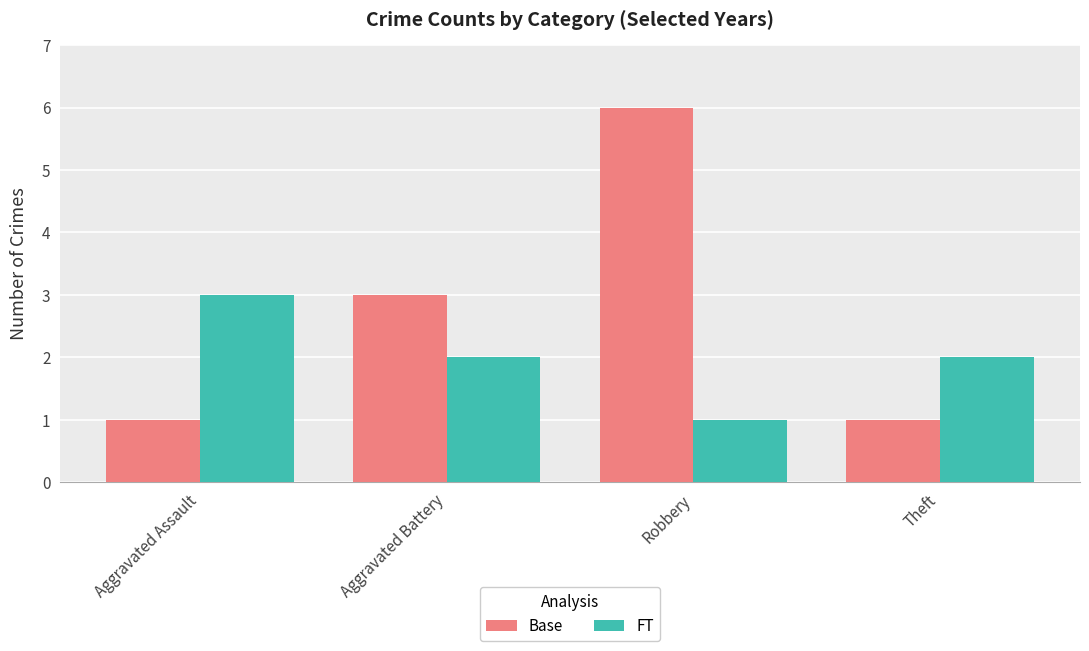

Is it true that Base equals 1 at Aggravated Battery?

False